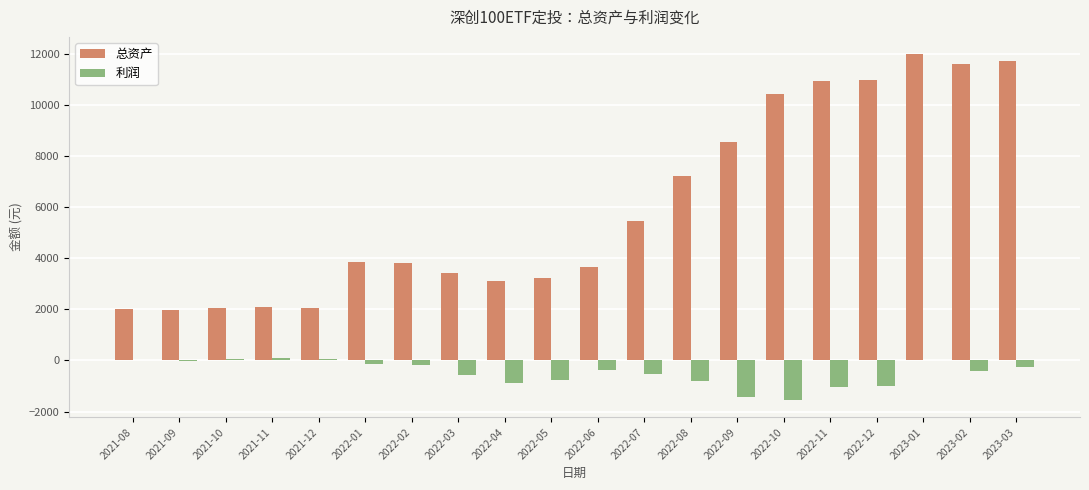

What is the difference between the 总资产 values at 2021-12 and 2022-11?

8898.2